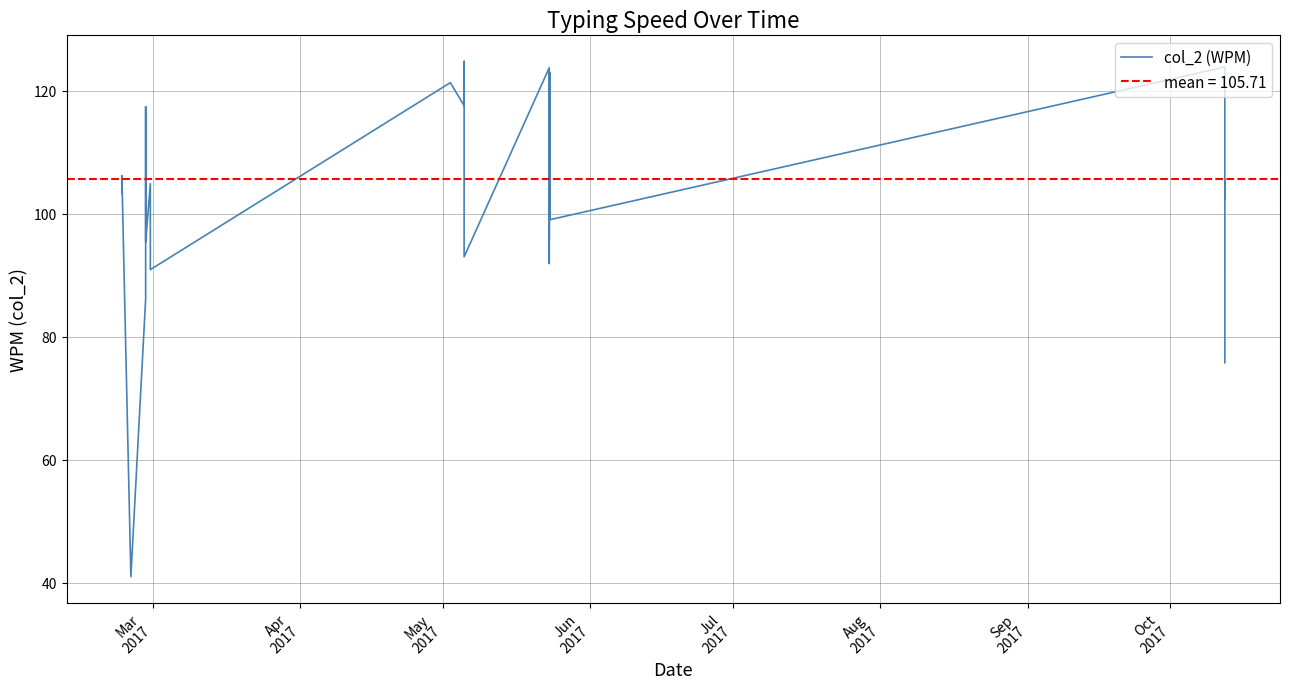

How many values are below 106?

20